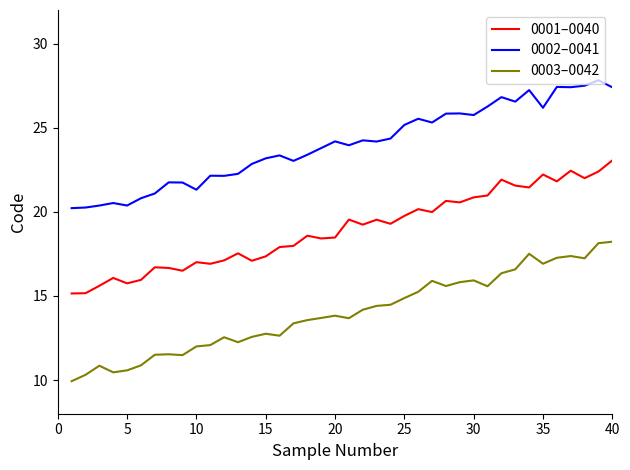

List the series in order of their peak value, highest first.

0002–0041, 0001–0040, 0003–0042